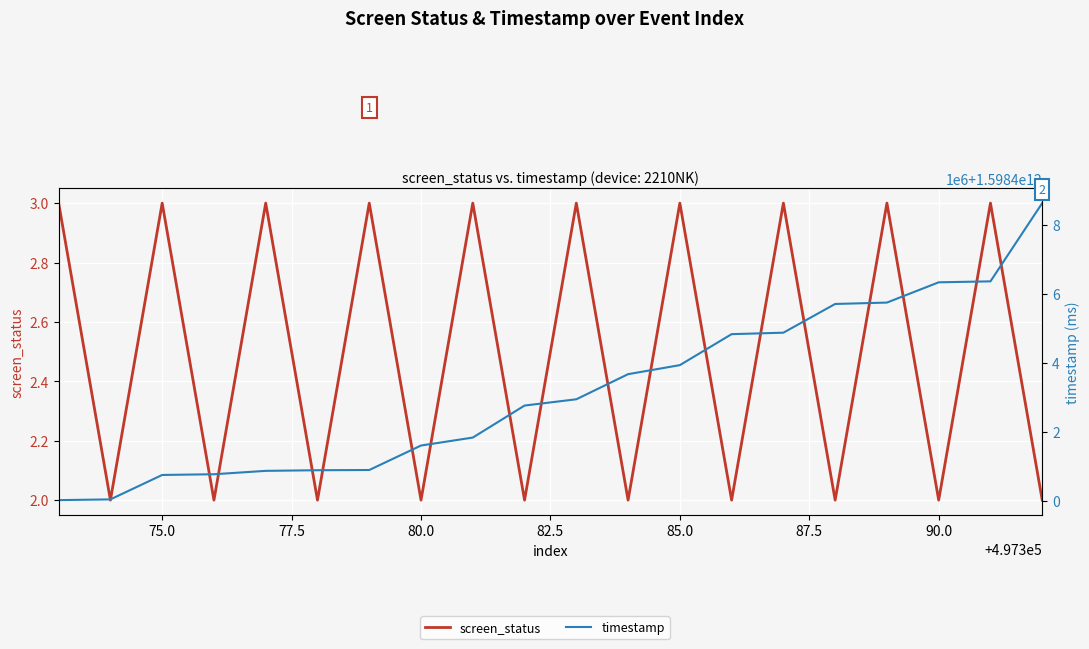

True or false: timestamp has more than 0 interior local peaks.

False